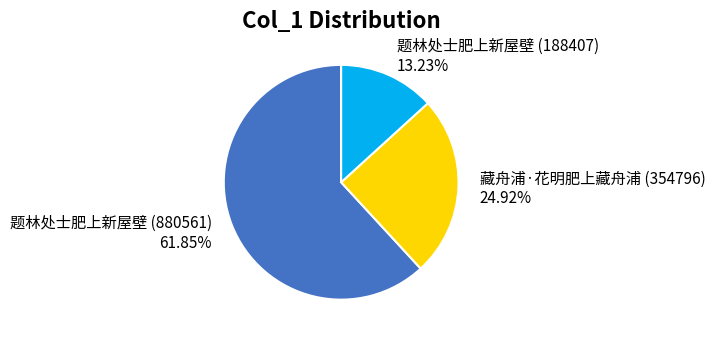

To the nearest percent, what portion does 题林处士肥上新屋壁 (188407) represent?

13%